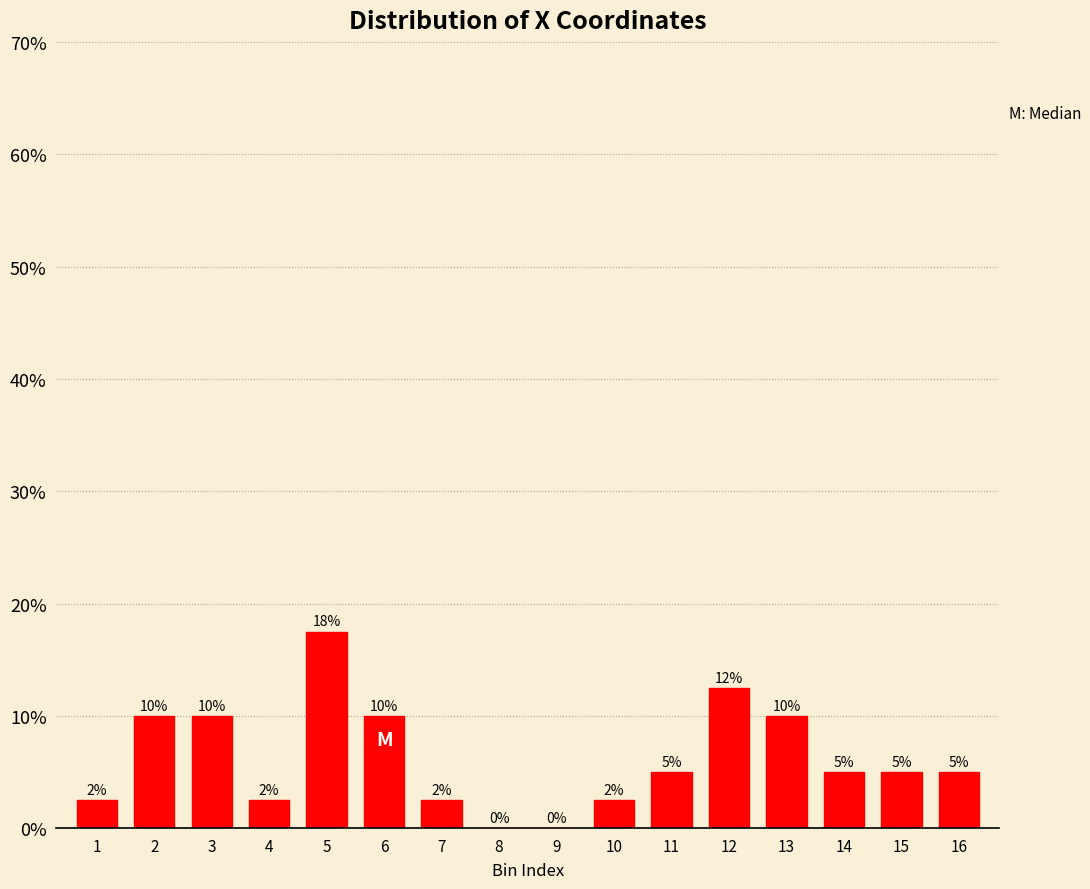

What is the maximum value shown in the chart?

17.5